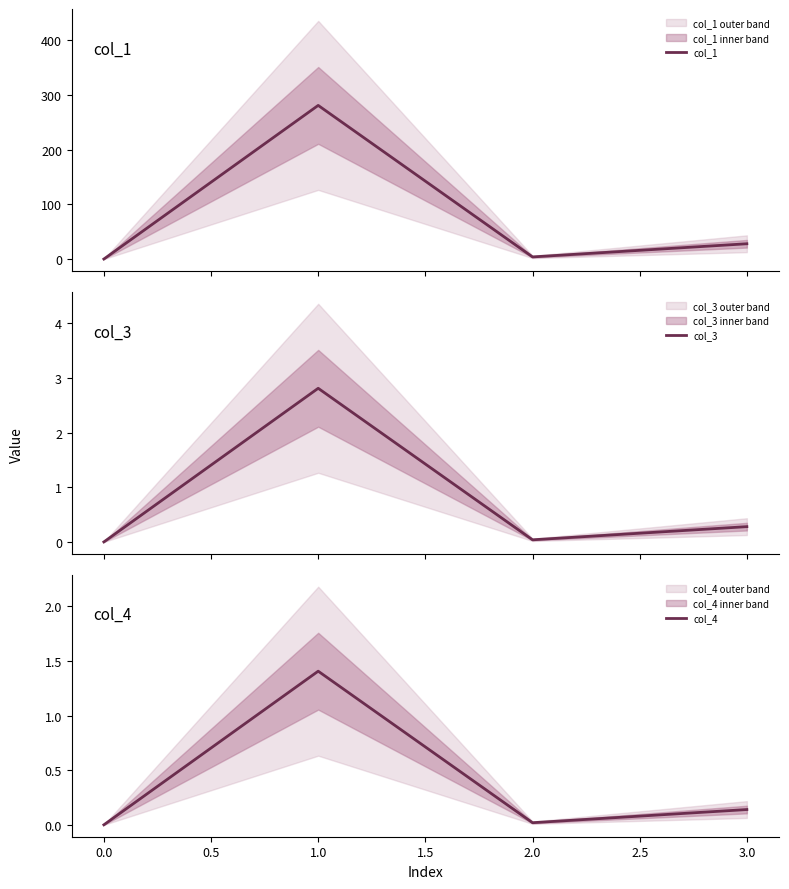

In col_3, how many points are higher than both neighbors (excluding endpoints)?

1